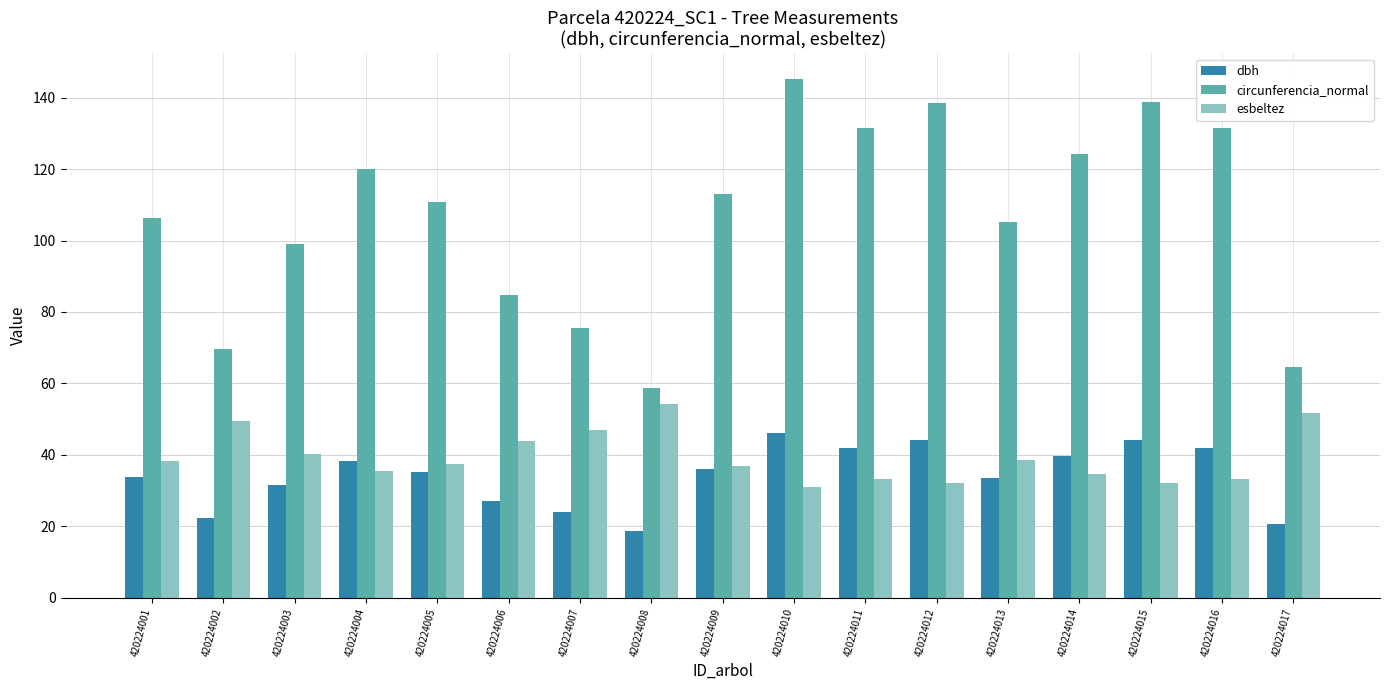

What is the value of the circunferencia_normal bar at the 14th from the left?

124.3